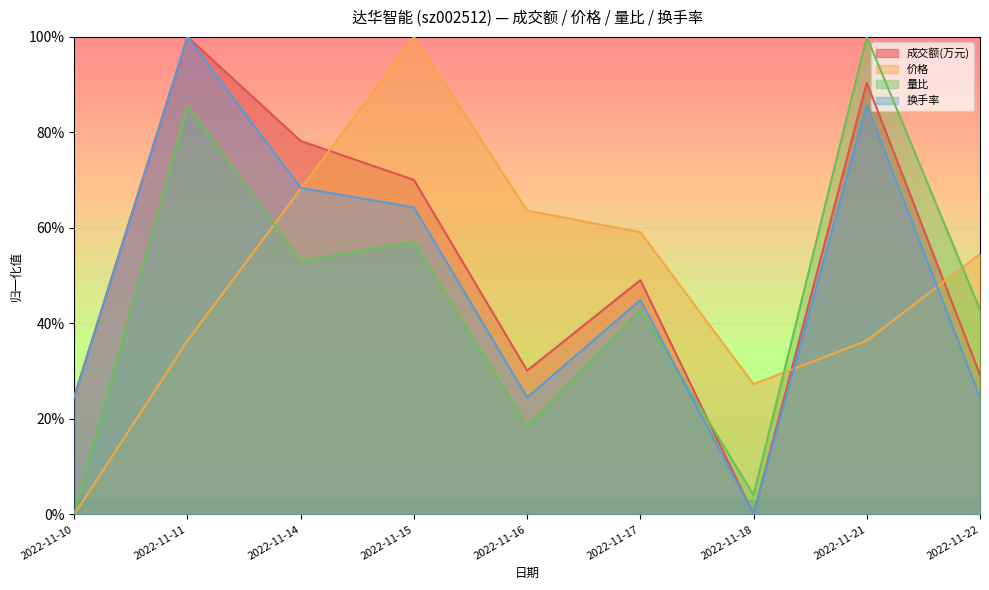

Where is 价格 nearest to the value 0?

2022-11-10